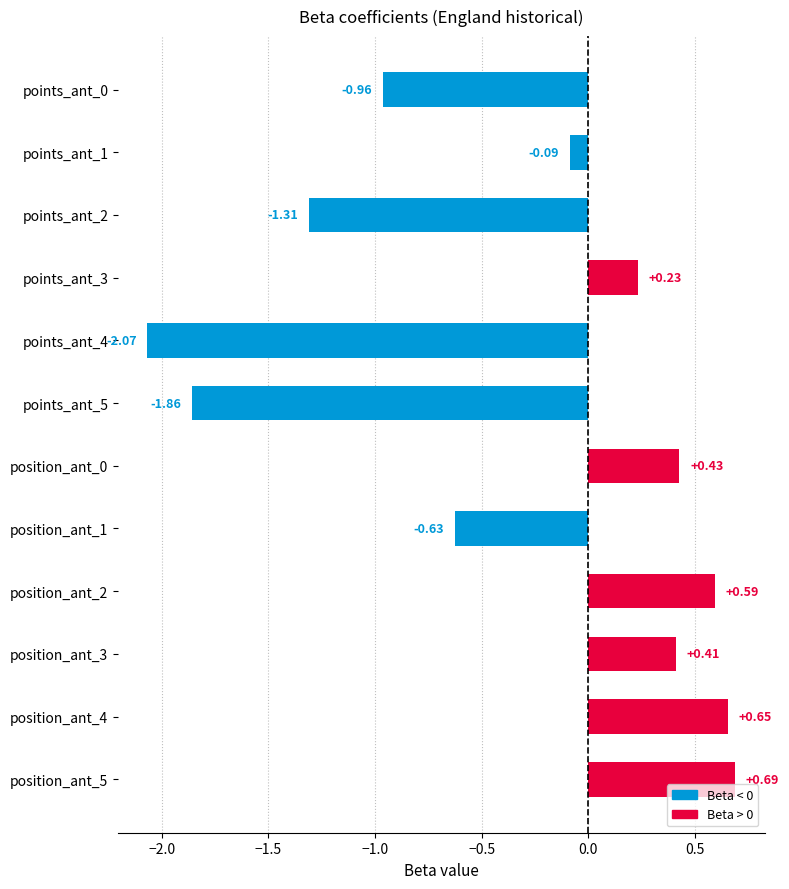

What is the sum of all values?

-3.9